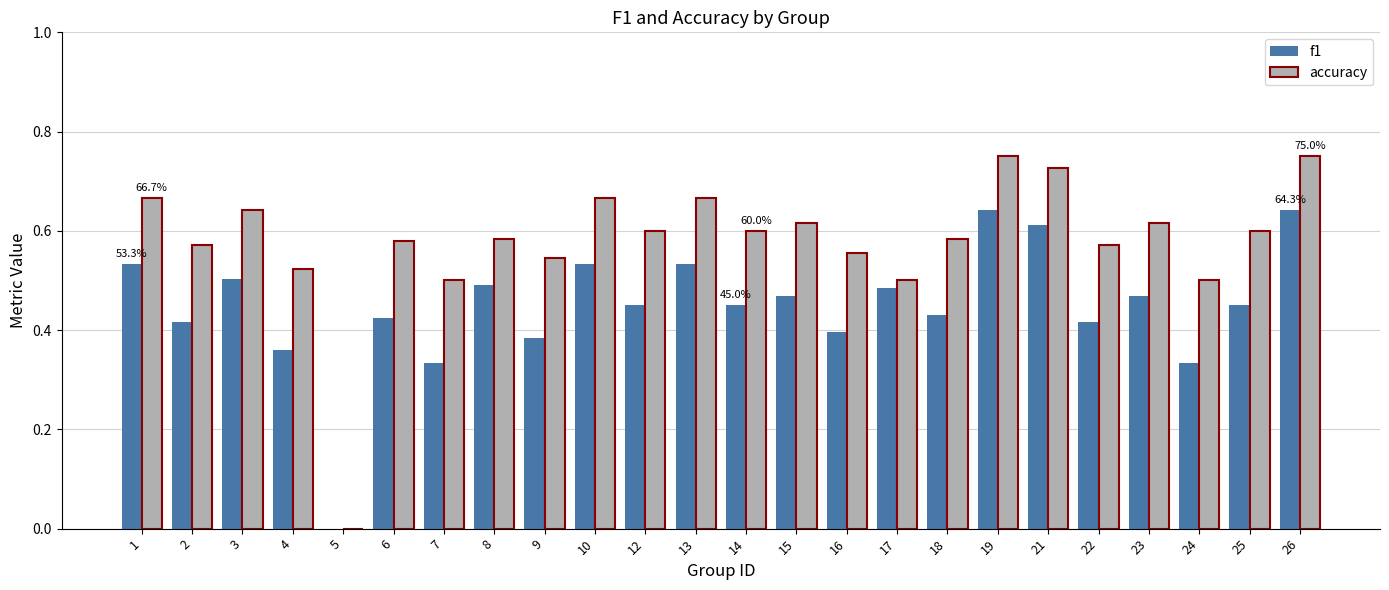

What is the total value across all series at 19?

1.4